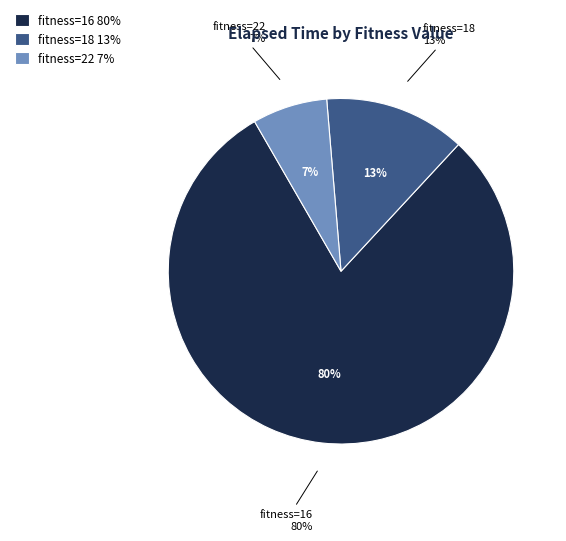

Is 16 the majority of the pie?

No